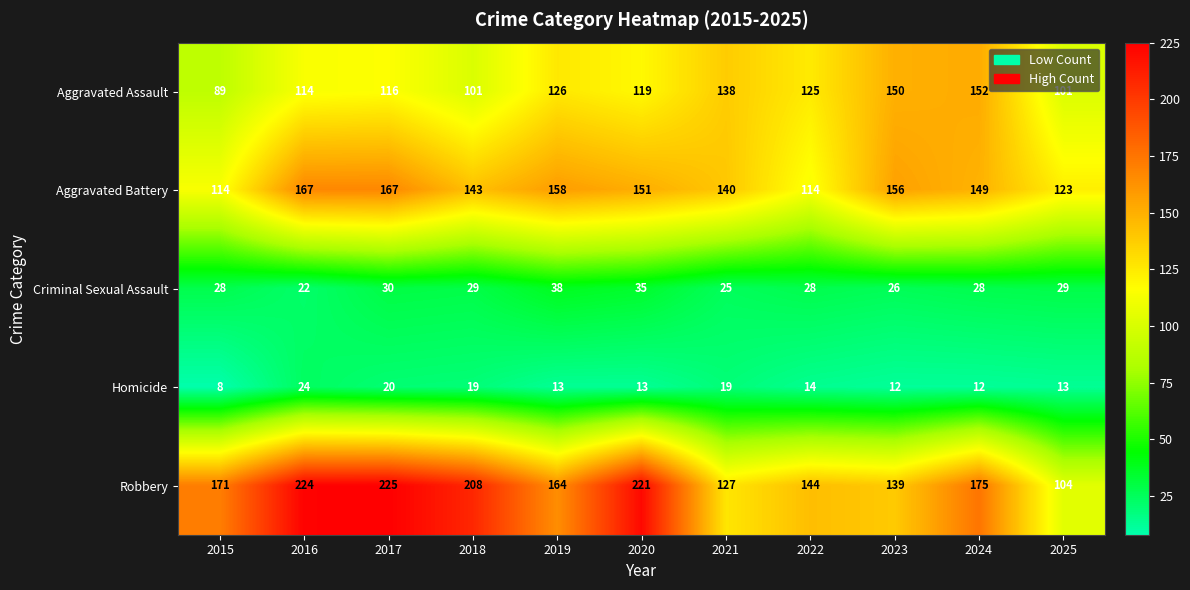

What is the greatest value displayed?

225